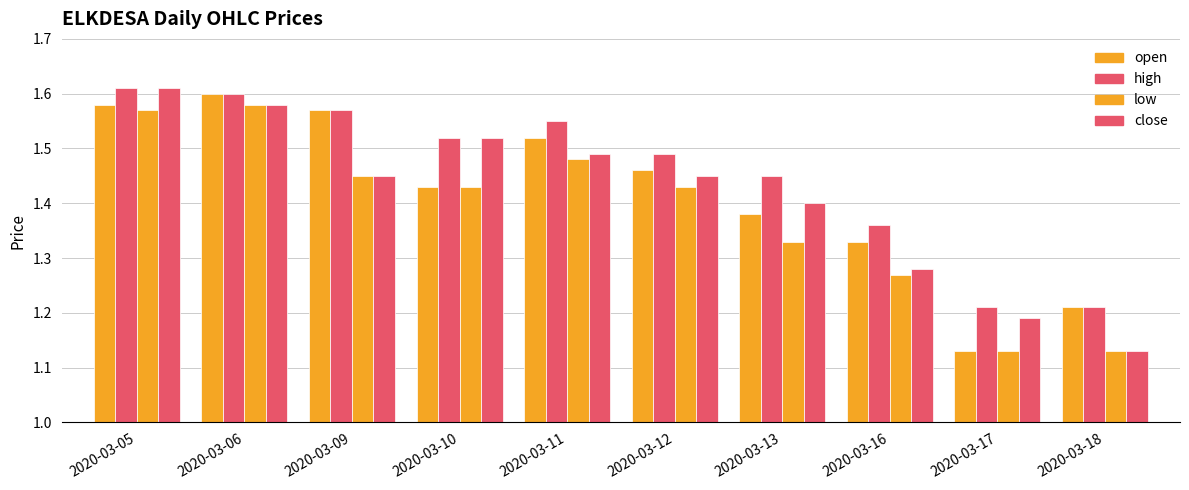

What is the value of the open bar at the 5th from the left?

1.5